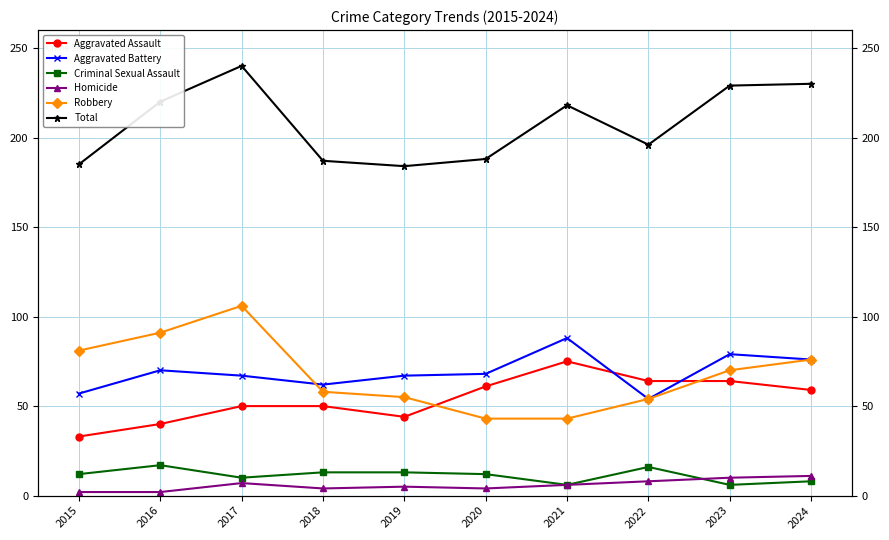

At which category does Robbery reach its first local peak?

2017